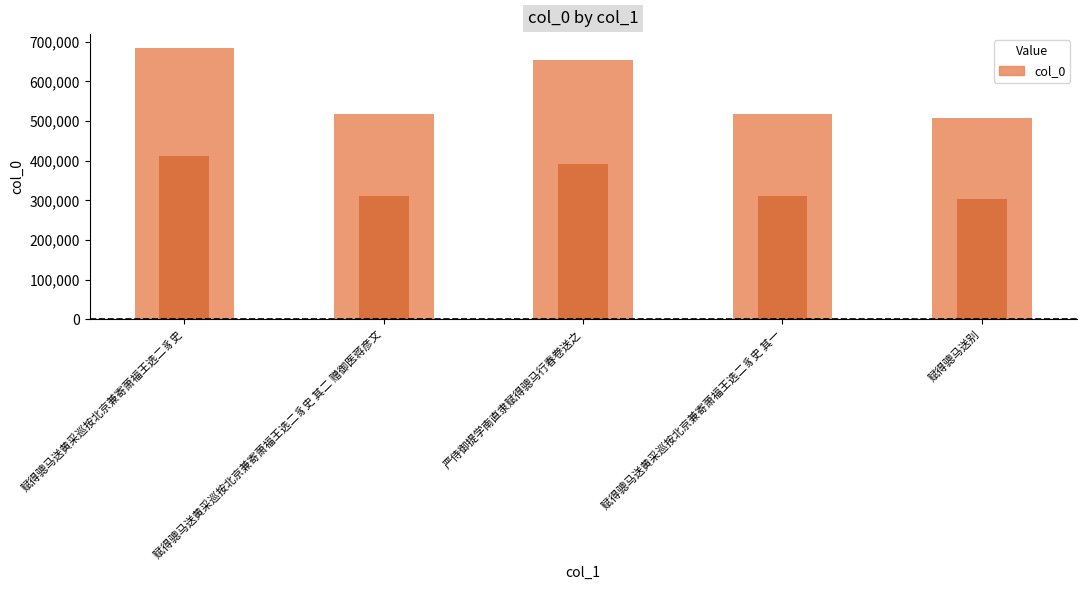

What is the label of the 1st bar from the left?

赋得骢马送黄采巡按北京兼寄萧福王选二豸史